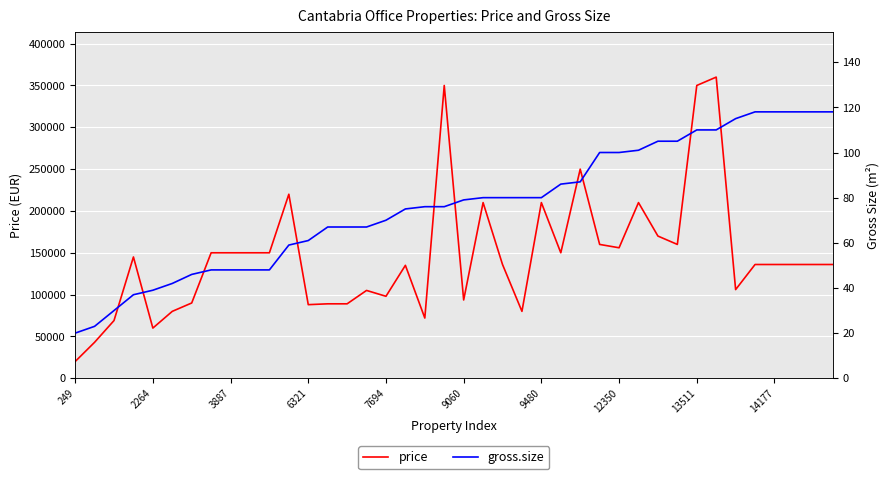

Is it true that price equals 136230 at 9480?

False